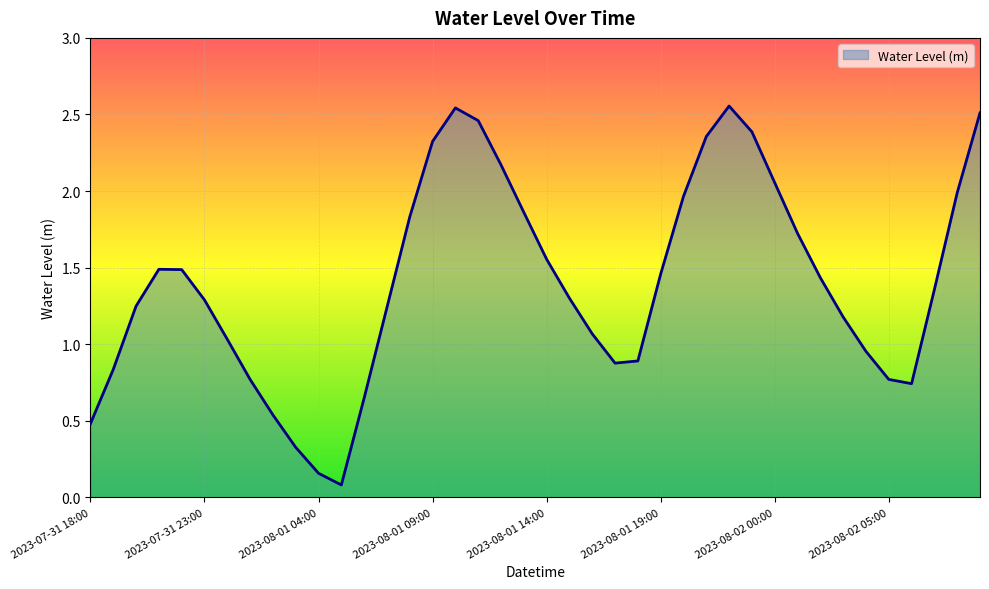

Is this an area chart (filled region under the line)?

Yes